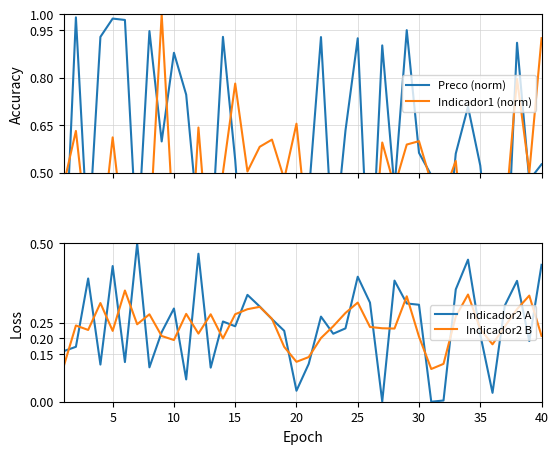

What are all the series names shown in the legend?

Preco (norm), Indicador1 (norm), Indicador2 A, Indicador2 B